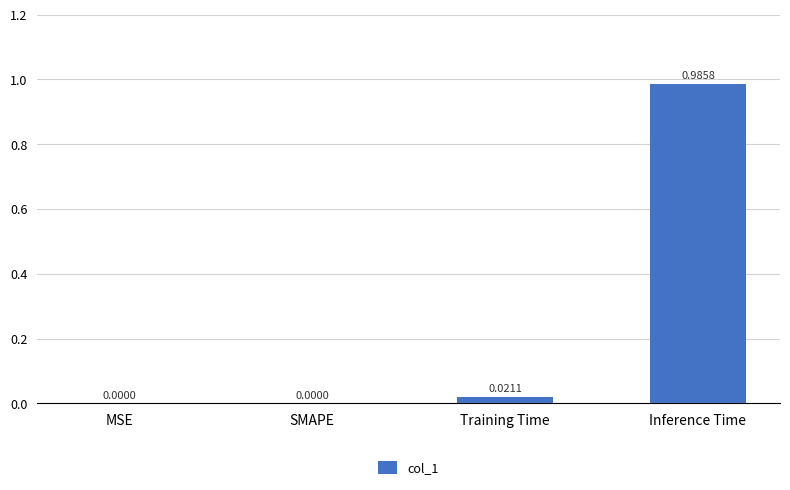

Are the bars grouped side by side (vs. stacked)?

No